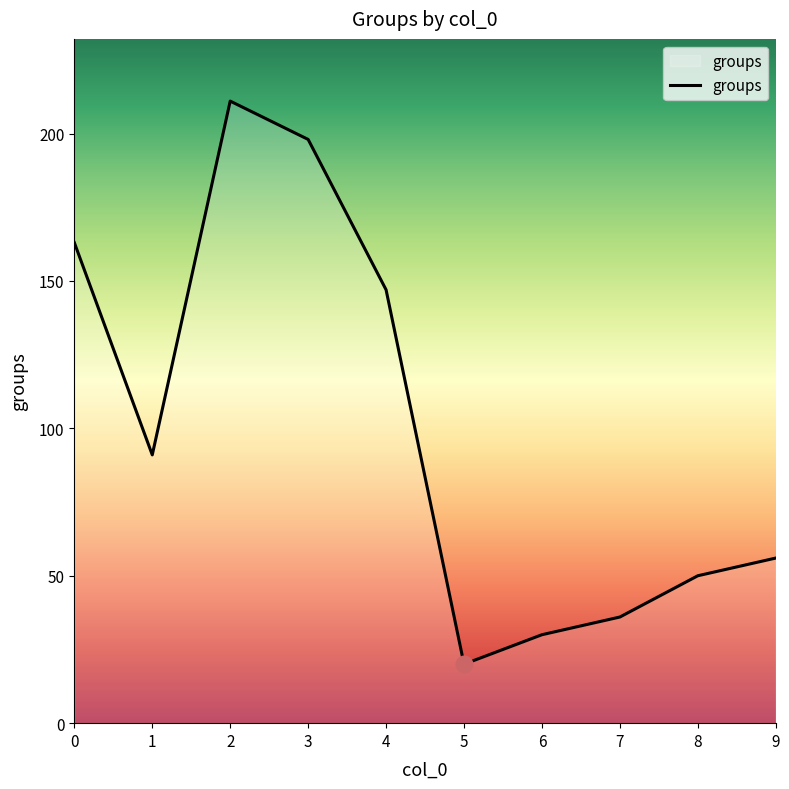

What is the greatest value displayed?

211